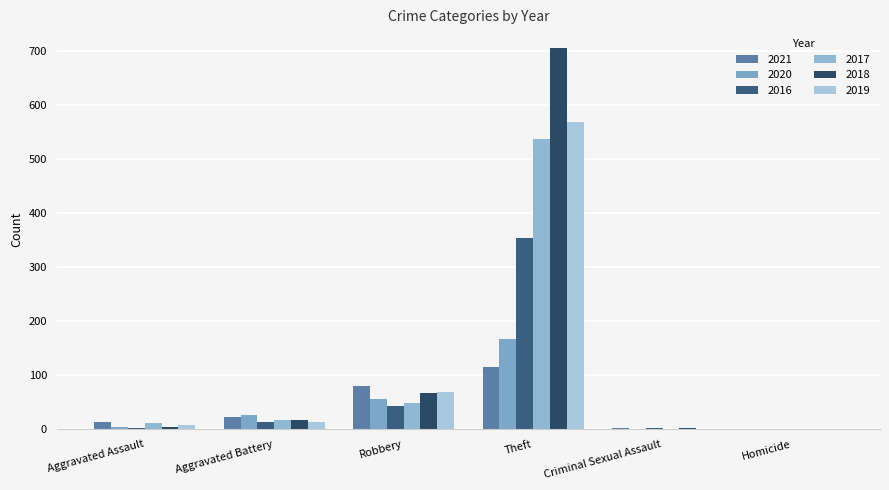

Which series has the largest total across all categories?

2018